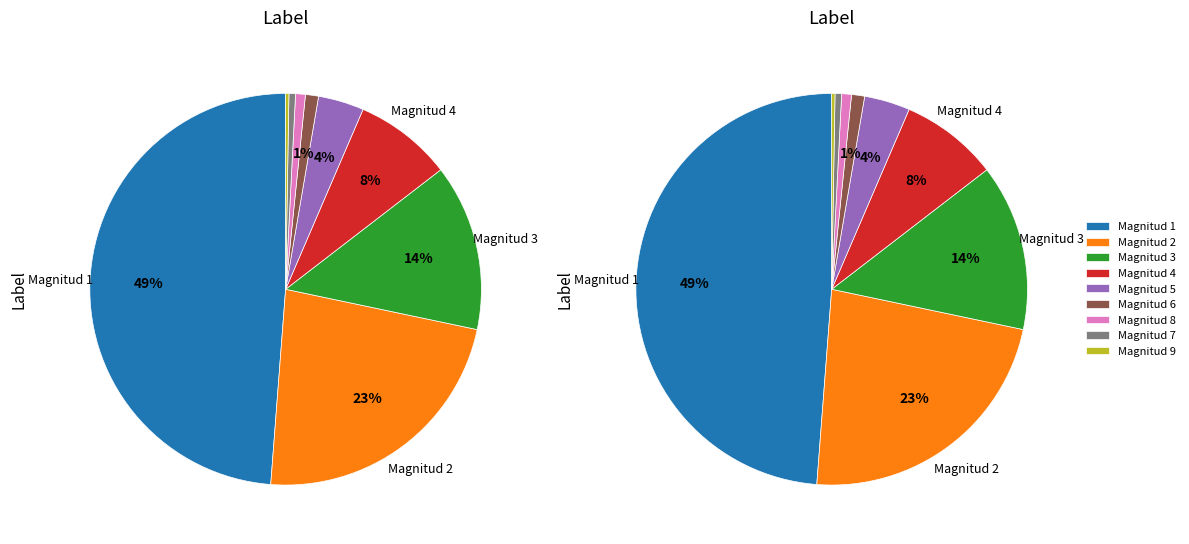

How many slices are in this pie chart?

9